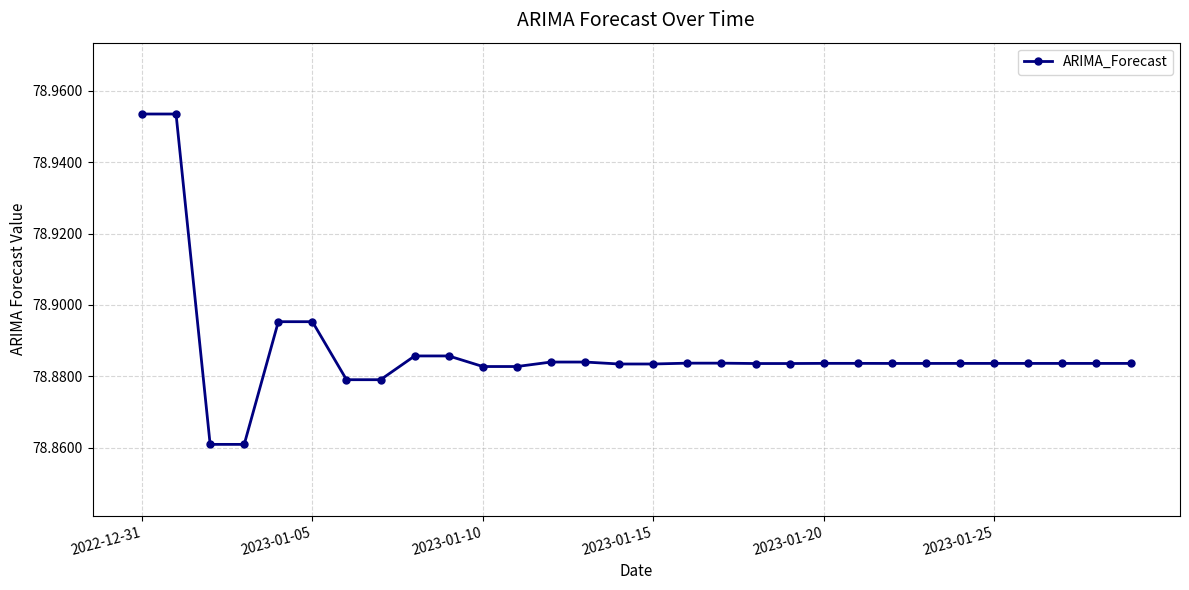

How many values are between 78 and 79?

30